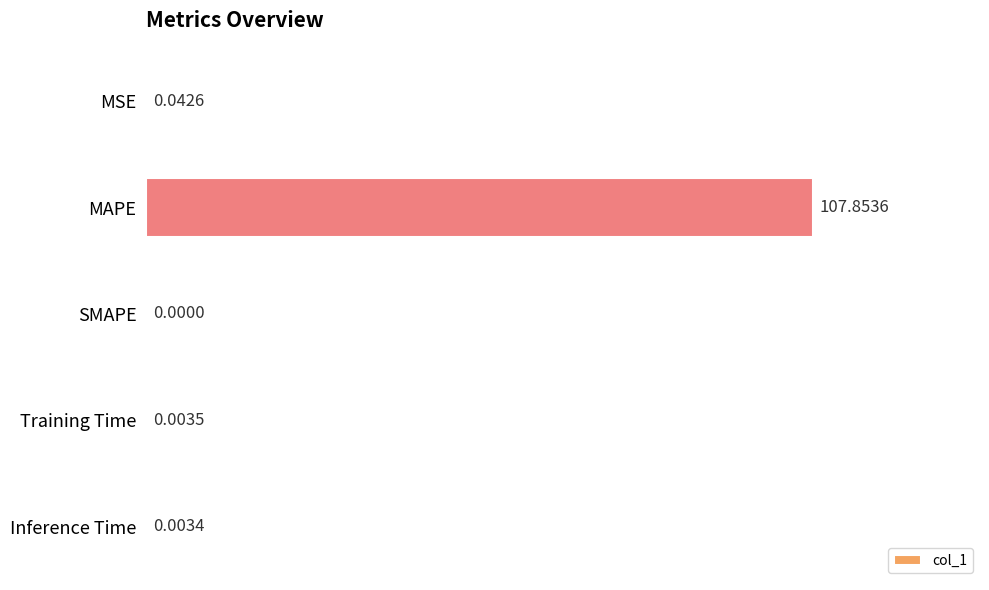

Which label corresponds to the largest value in the chart?

MAPE